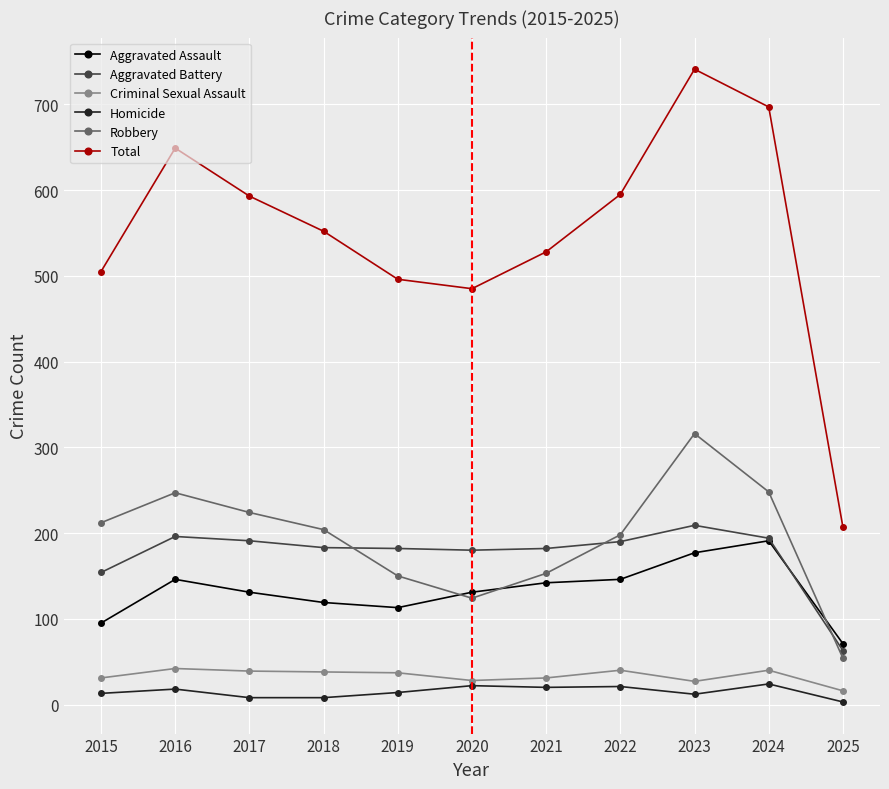

How many values in the Aggravated Assault series are below 131?

4